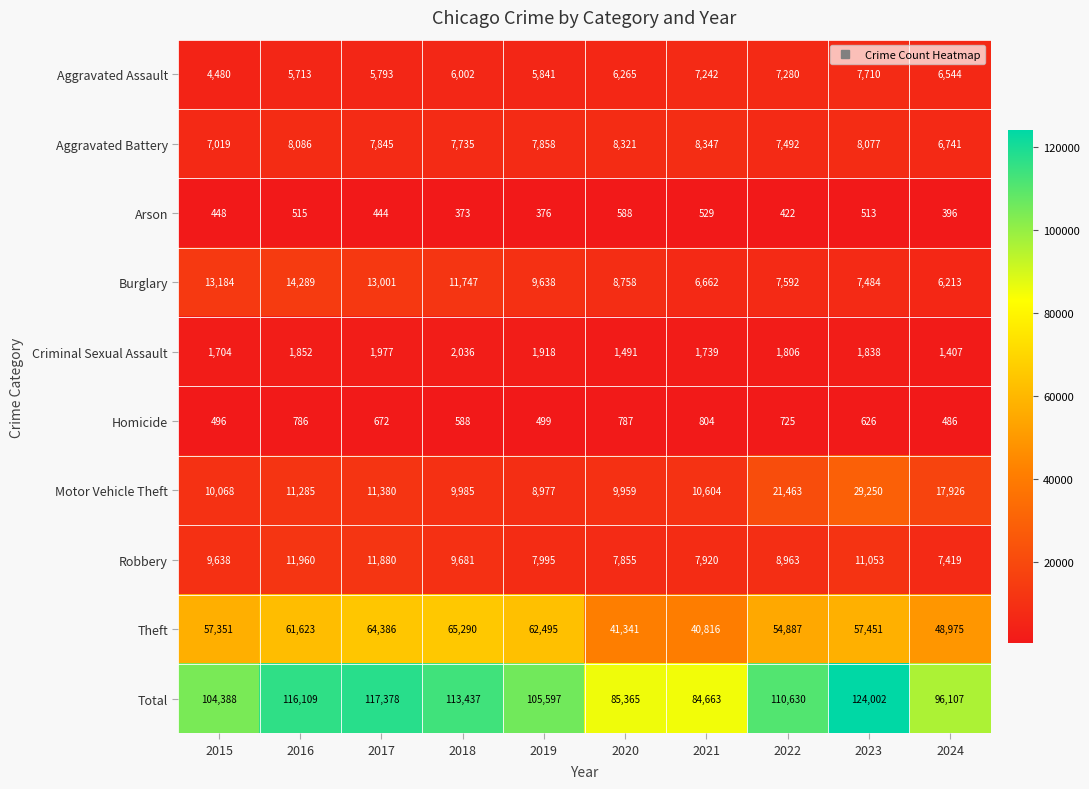

How many categories are shown in the chart?

10